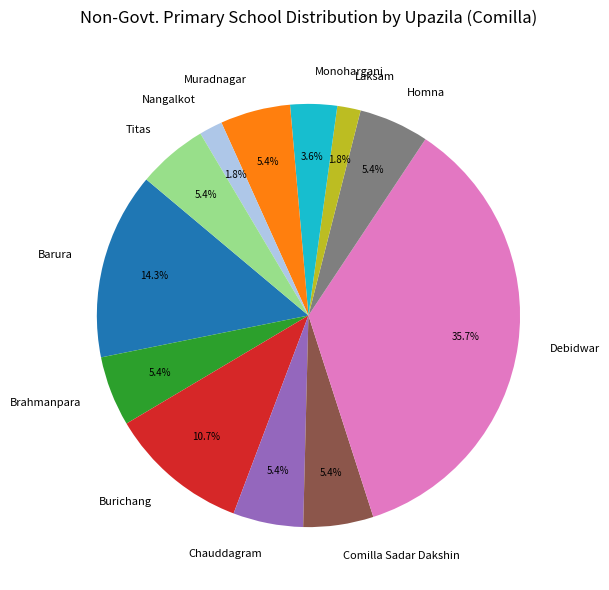

Which has a higher value, Monoharganj or Burichang?

Burichang